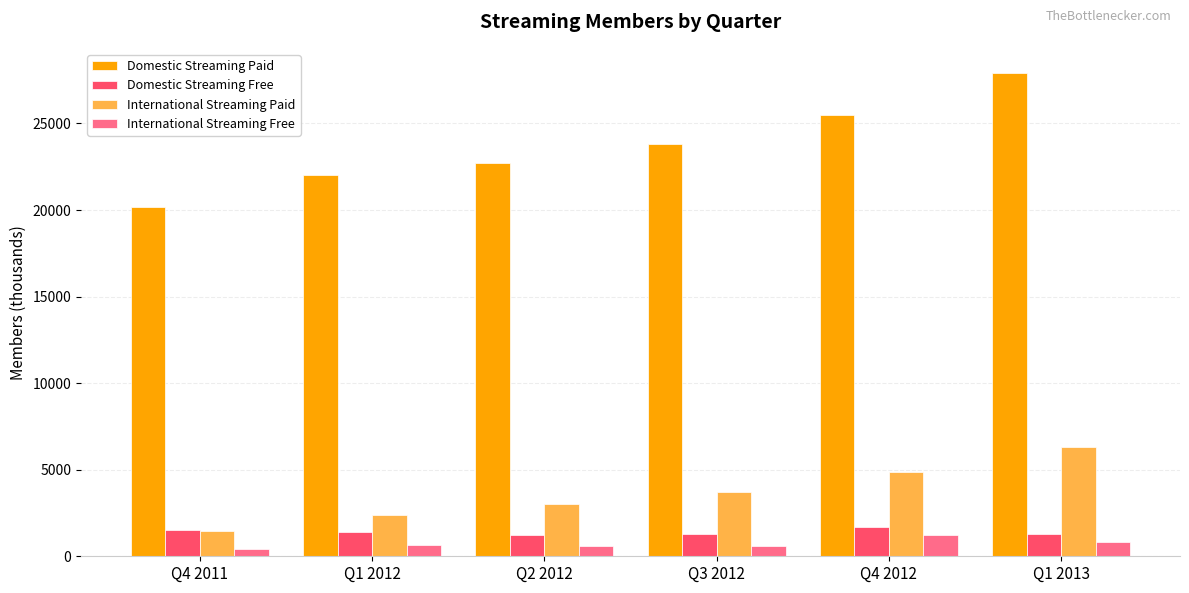

At which category is the sum across all series the highest?

Q1 2013